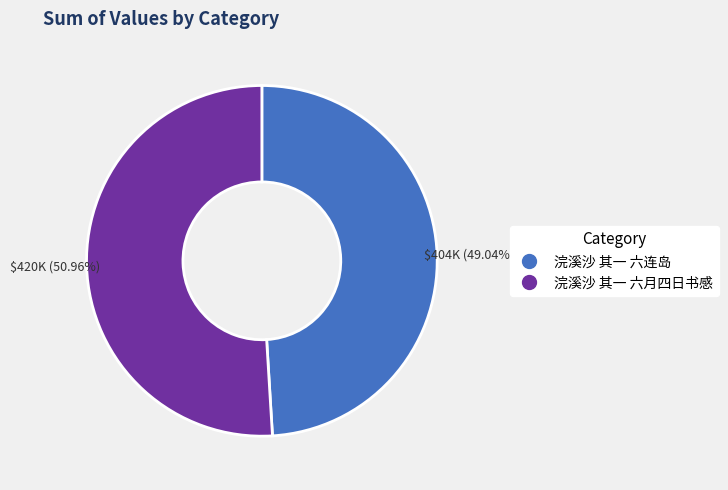

Approximately how many times larger is the value at 浣溪沙 其一 六连岛 compared to 浣溪沙 其一 六月四日书感?

1.0